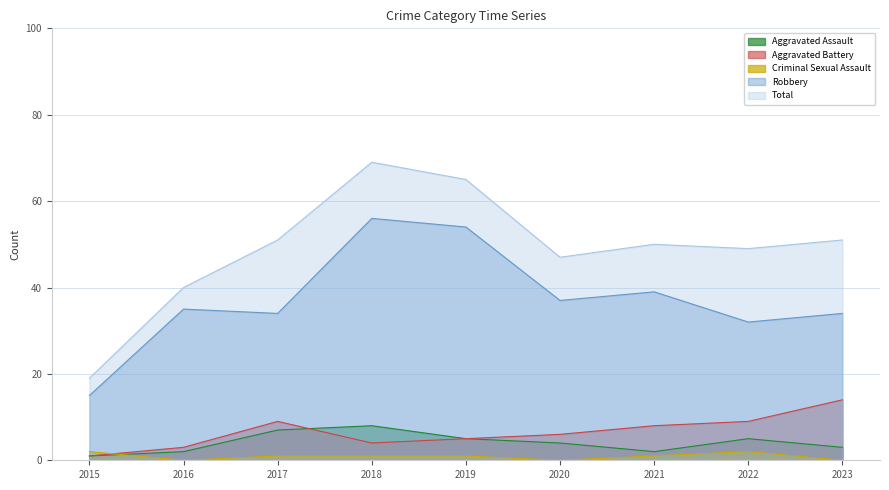

What is the spread (max minus min) of values at 2016?

40